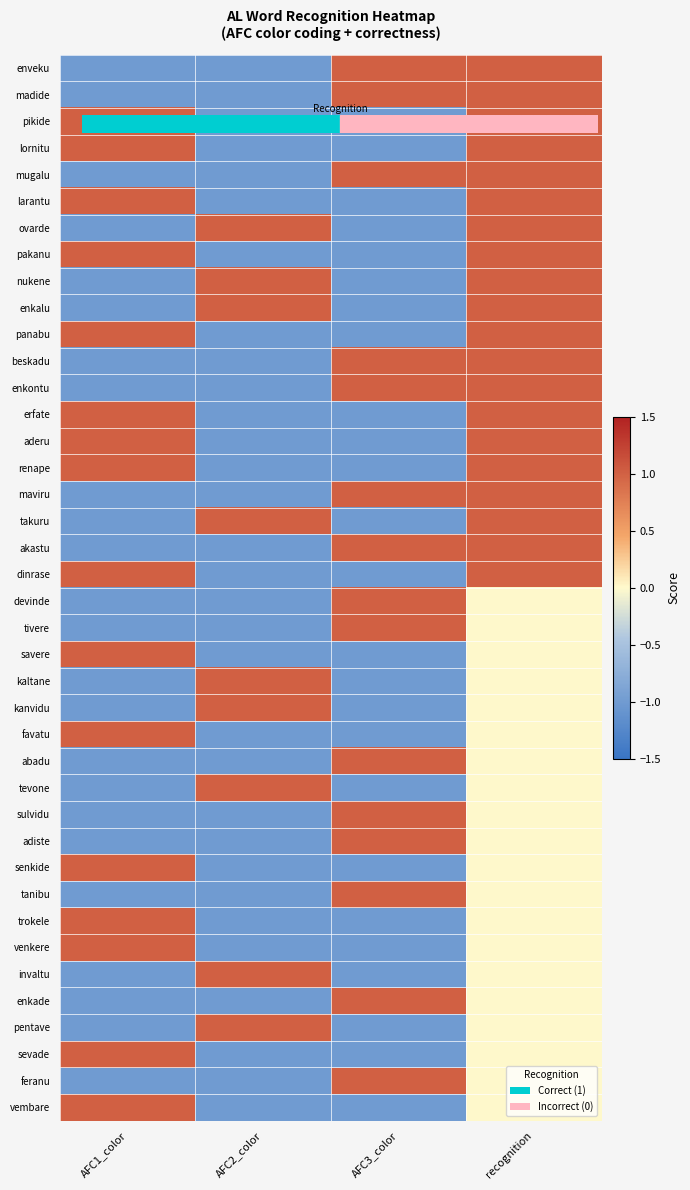

Count the number of categories in the chart.

4